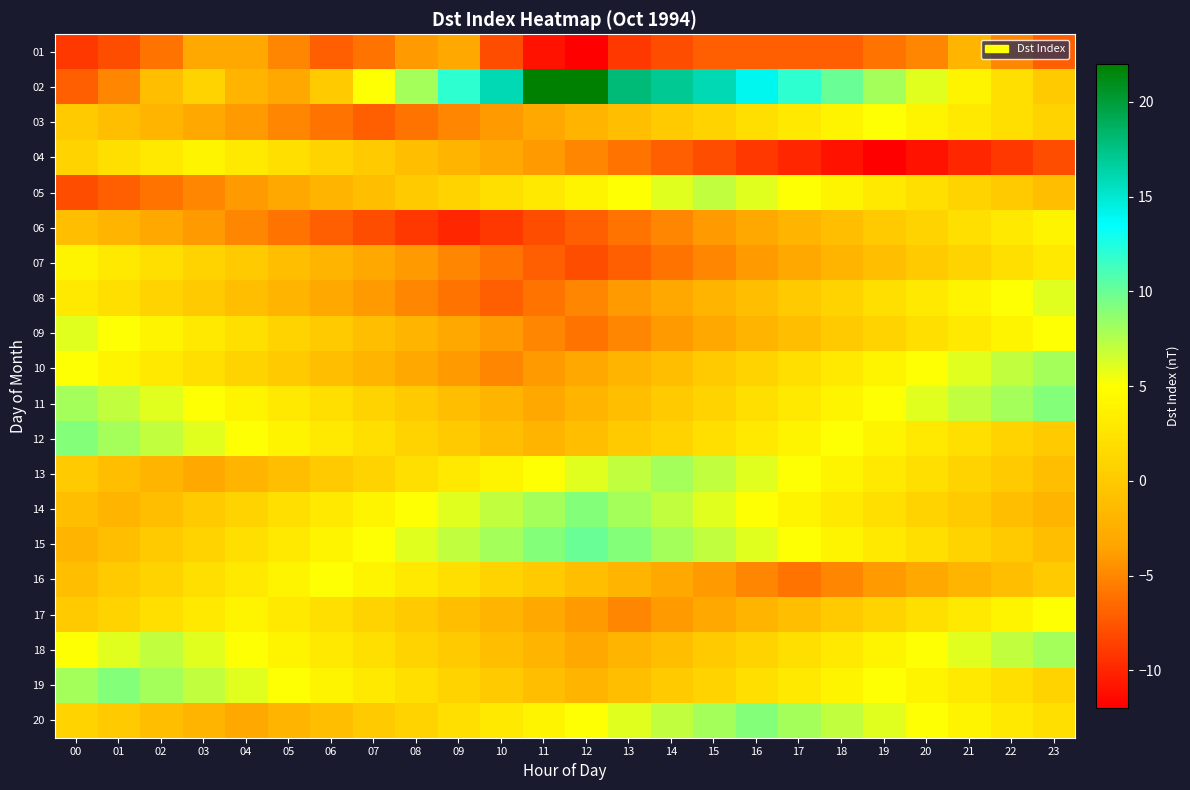

What is the total value across all series at 02?

22